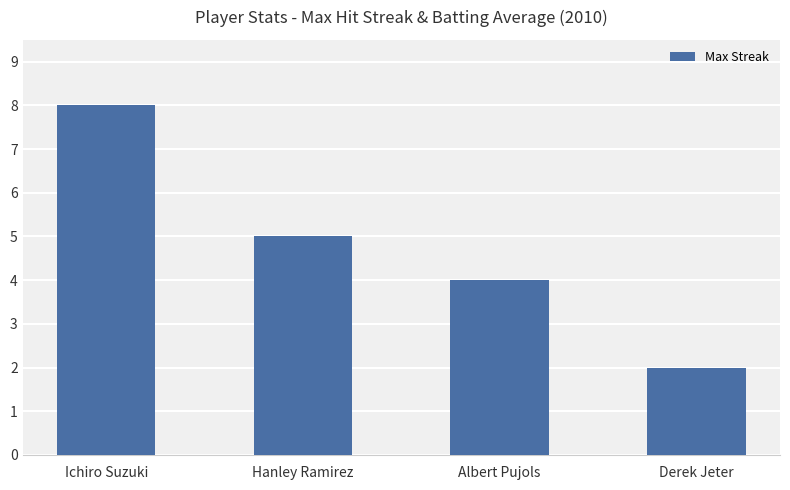

Between Ichiro Suzuki and Albert Pujols, which is larger?

Ichiro Suzuki